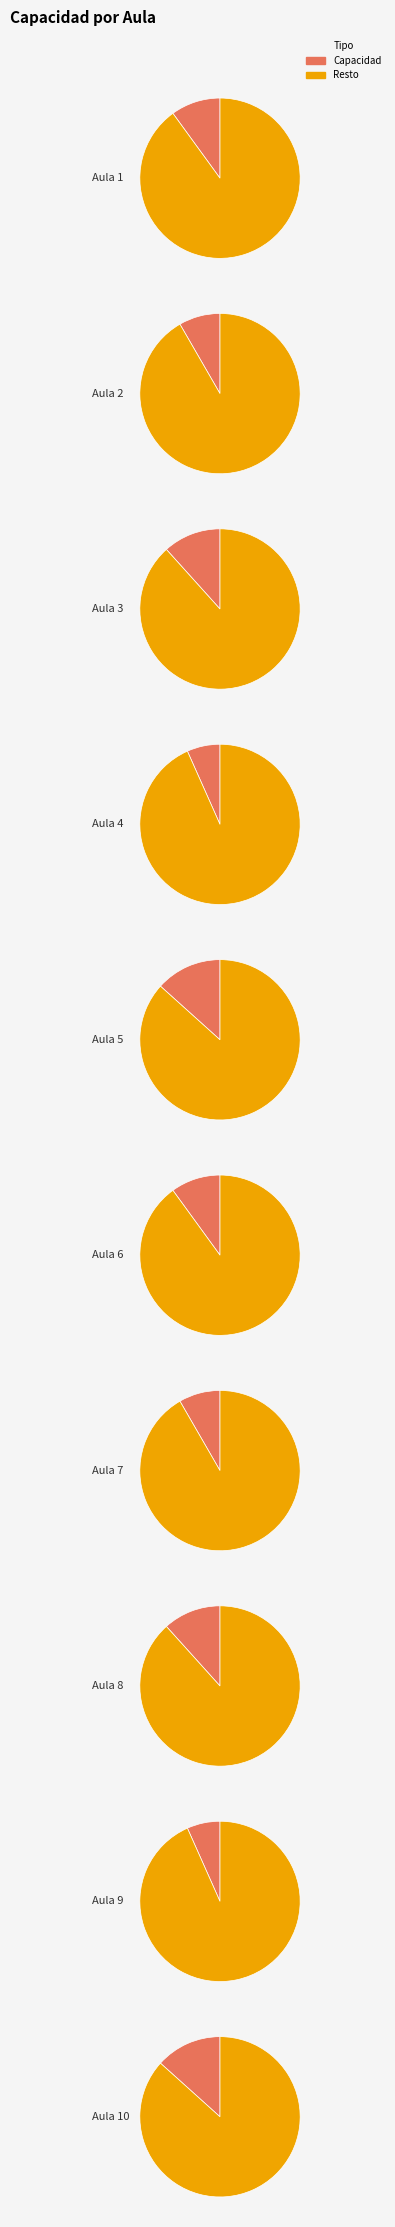

To the nearest percent, what is the difference between the largest and smallest slice percentages?

7%